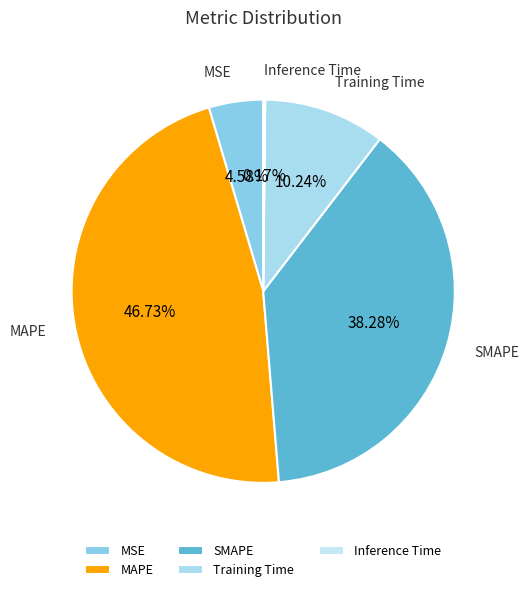

What is the largest slice in the pie chart?

MAPE